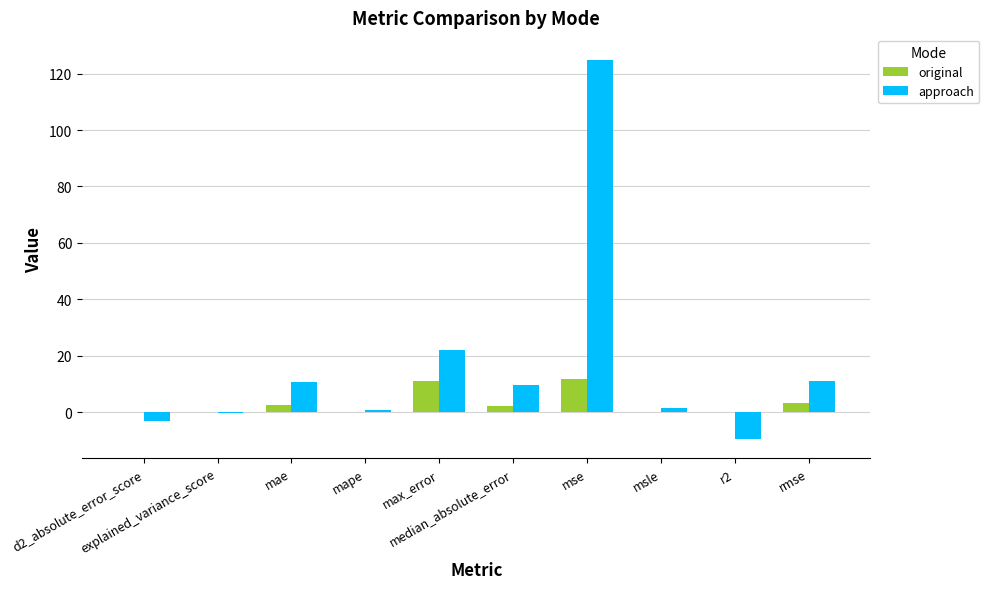

Which series has the largest total across all categories?

approach